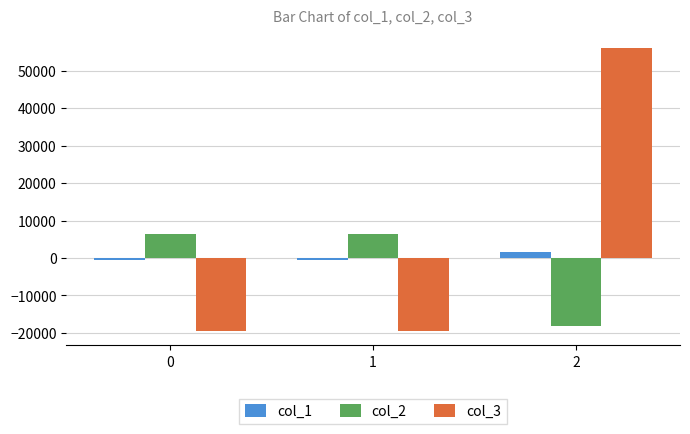

True or false: col_2 has a value of 2340.5 at 0.

False